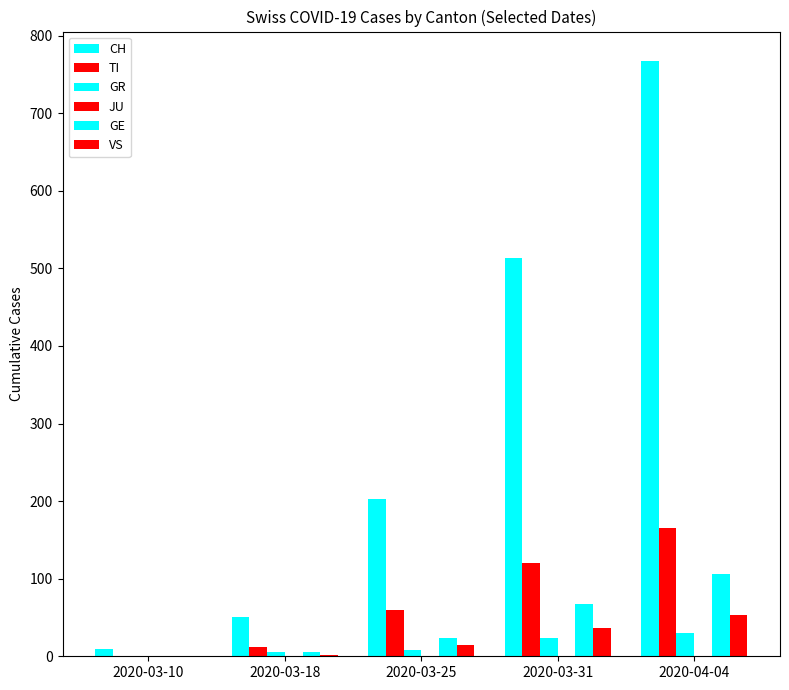

Reading left to right, list all the values displayed in this chart.

CH: 10	50	203	513	767
TI: 1	12	60	120	165
GR: 1	6	8	23	30
JU: 0	0	0	0	0
GE: 1	6	23	68	106
VS: 0	2	15	37	53